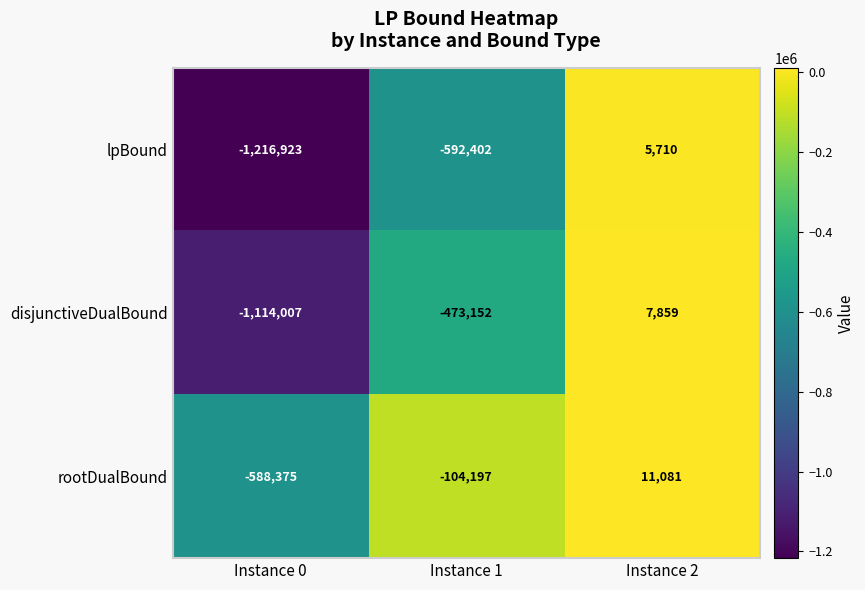

Reading left to right, transcribe all the data shown in this chart.

lpBound: -1216923	-592402	5710
disjunctiveDualBound: -1114007	-473152	7859
rootDualBound: -588375	-104197	11081